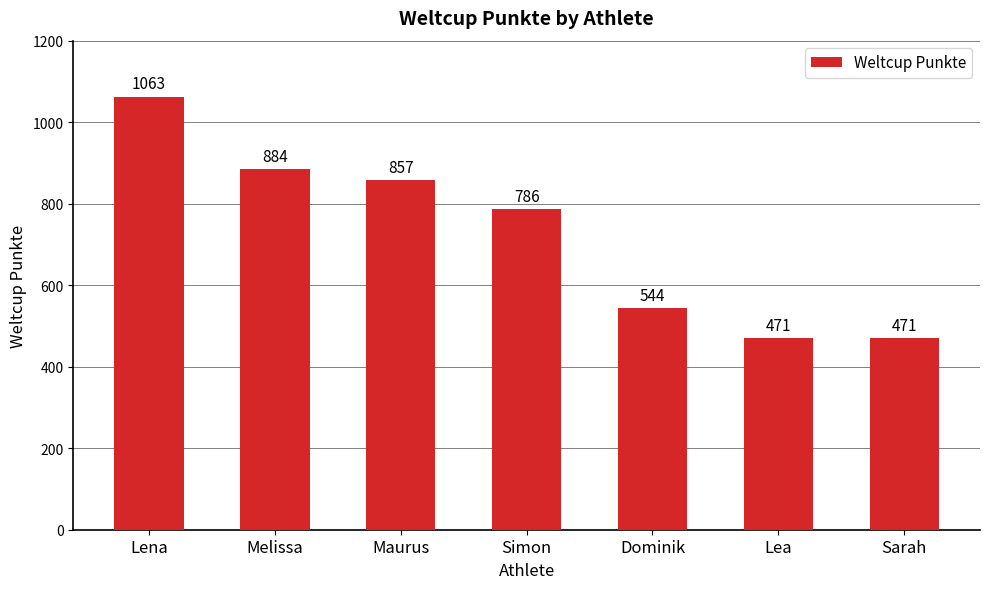

Reading left to right, what are all the values shown in this chart?

1063	884	857	786	544	471	471